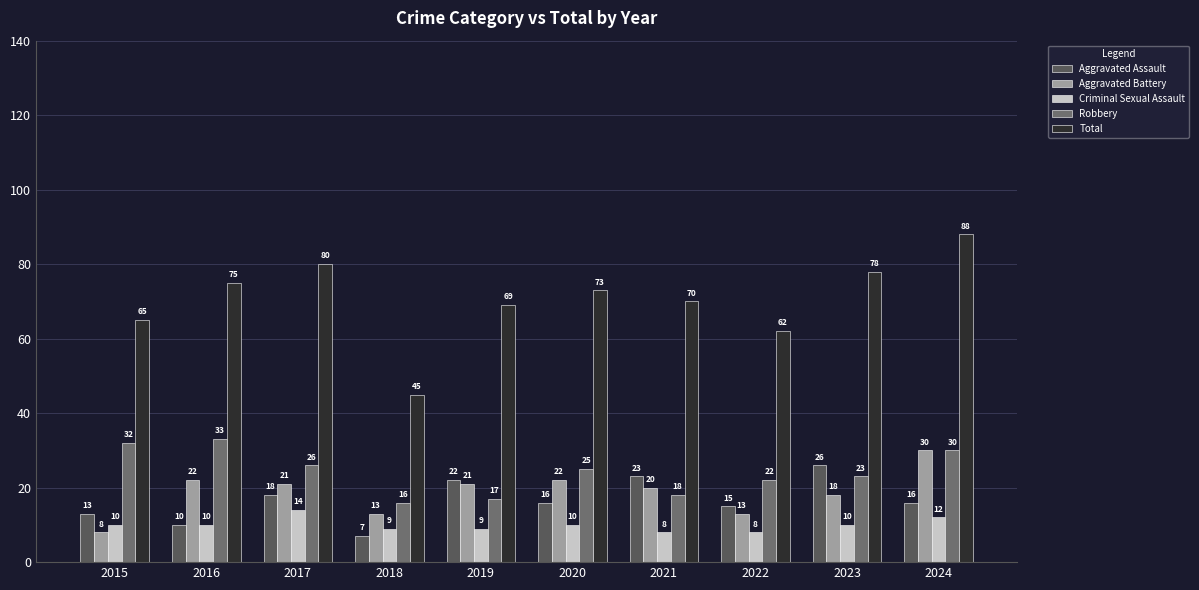

At which label does Robbery first exceed 25?

2015